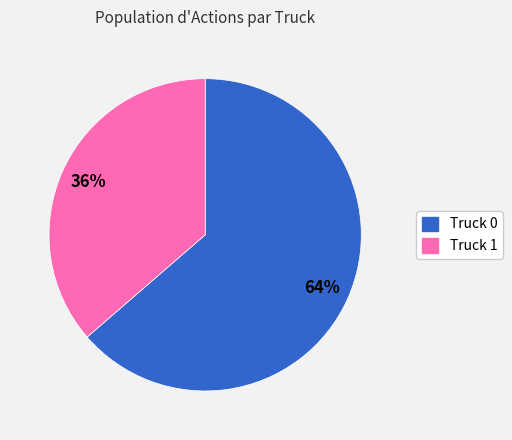

To the nearest percent, what portion does Truck 0 represent?

64%